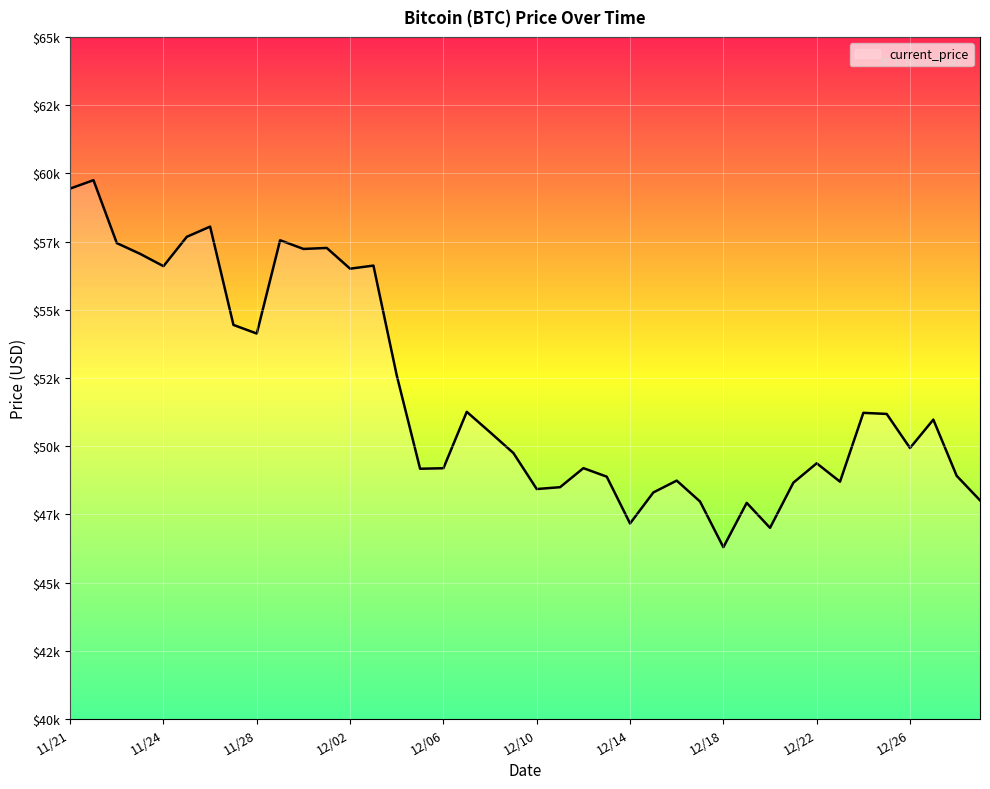

At which category does the data reach its first local valley?

11/24